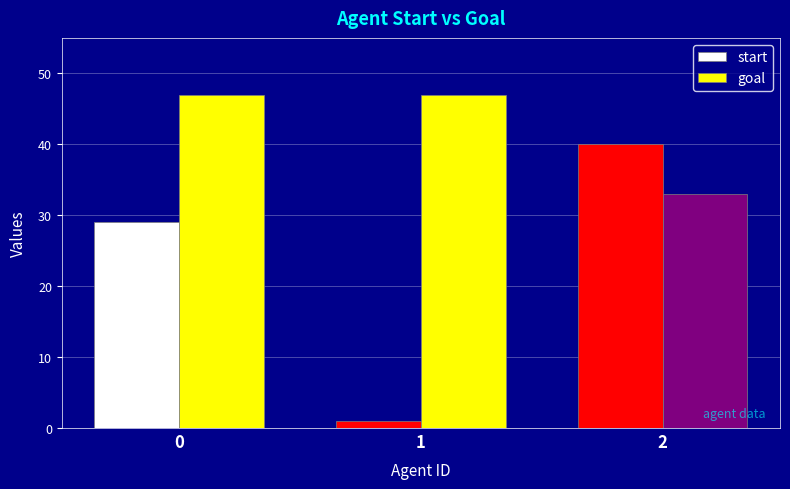

Is the value of start at 1 greater than the value of goal at 1?

No